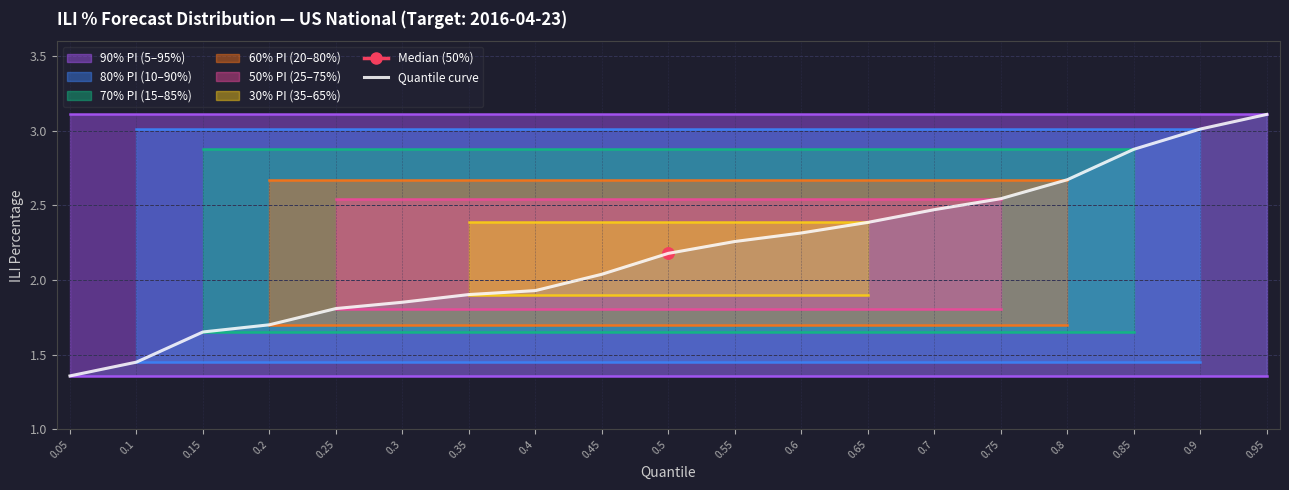

What is the value of the Median (0.5) point at the 1st from the left?

2.2